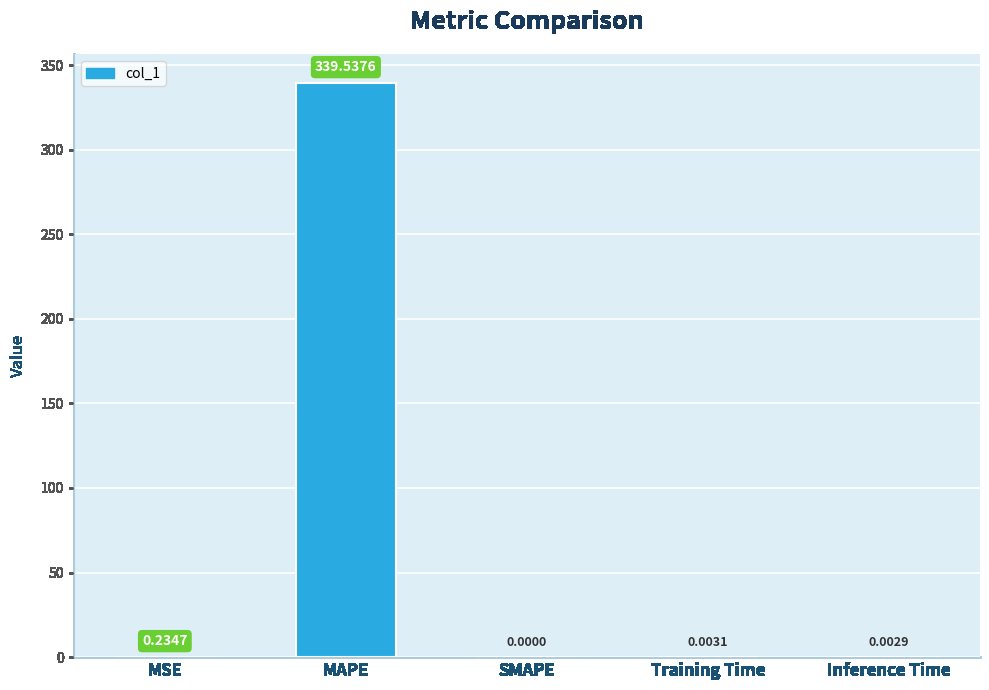

What is the change in value from MAPE to SMAPE?

-339.5